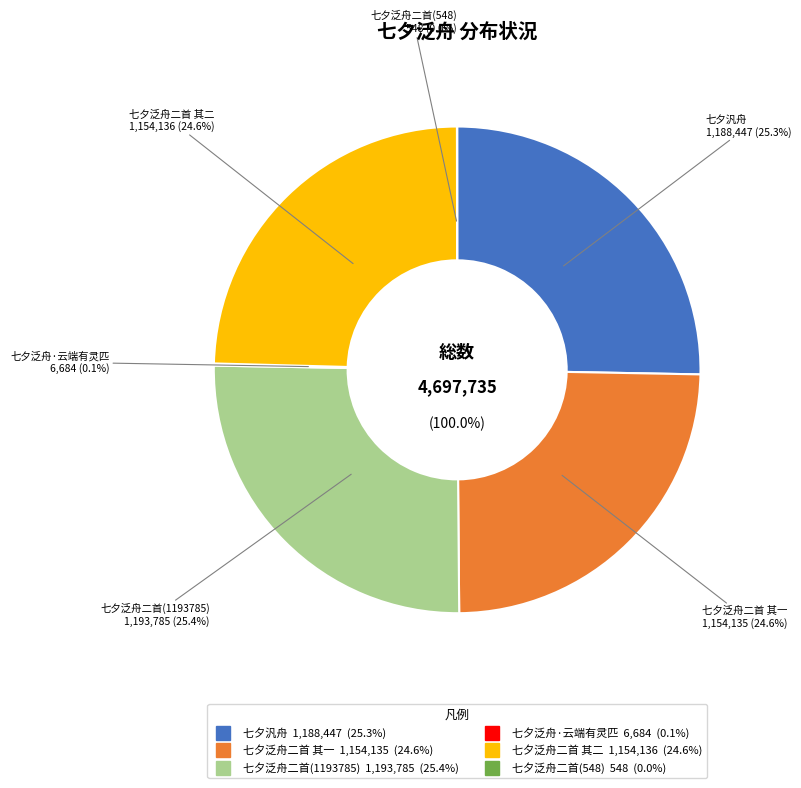

Rank the categories by value from highest to lowest.

七夕泛舟二首, 七夕汎舟, 七夕泛舟二首 其二, 七夕泛舟二首 其一, 七夕泛舟·云端有灵匹, 七夕泛舟二首(548)